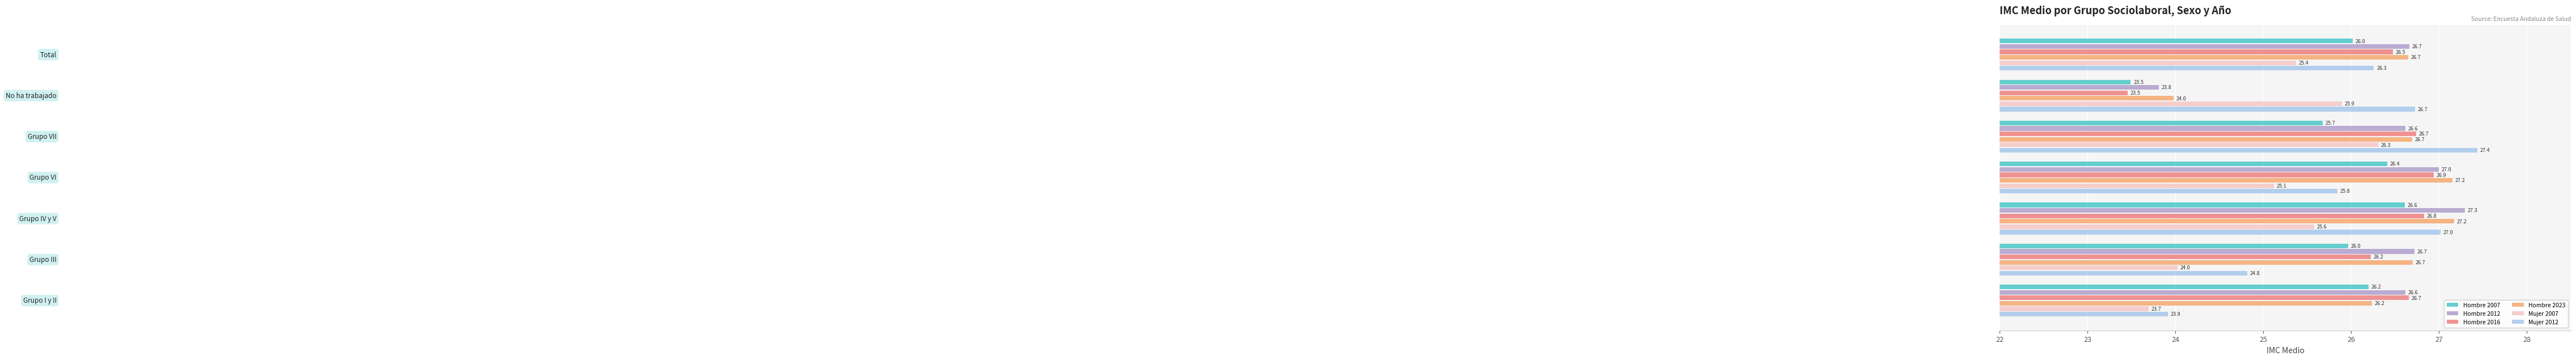

At how many categories does at least one series exceed 25?

7